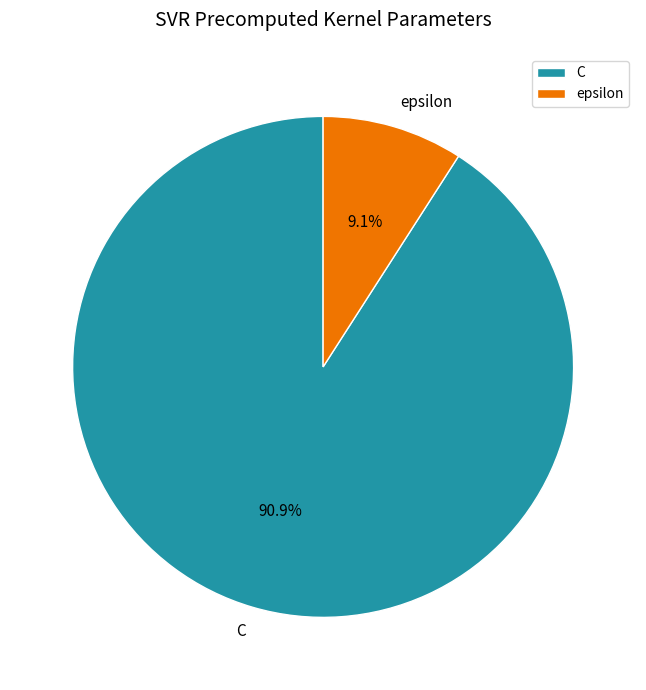

To the nearest percent, what portion does epsilon represent?

9%